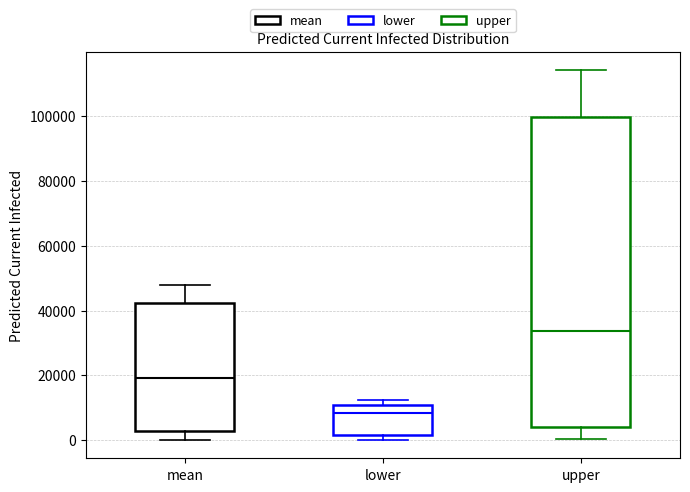

Which box's median line is the highest?

upper